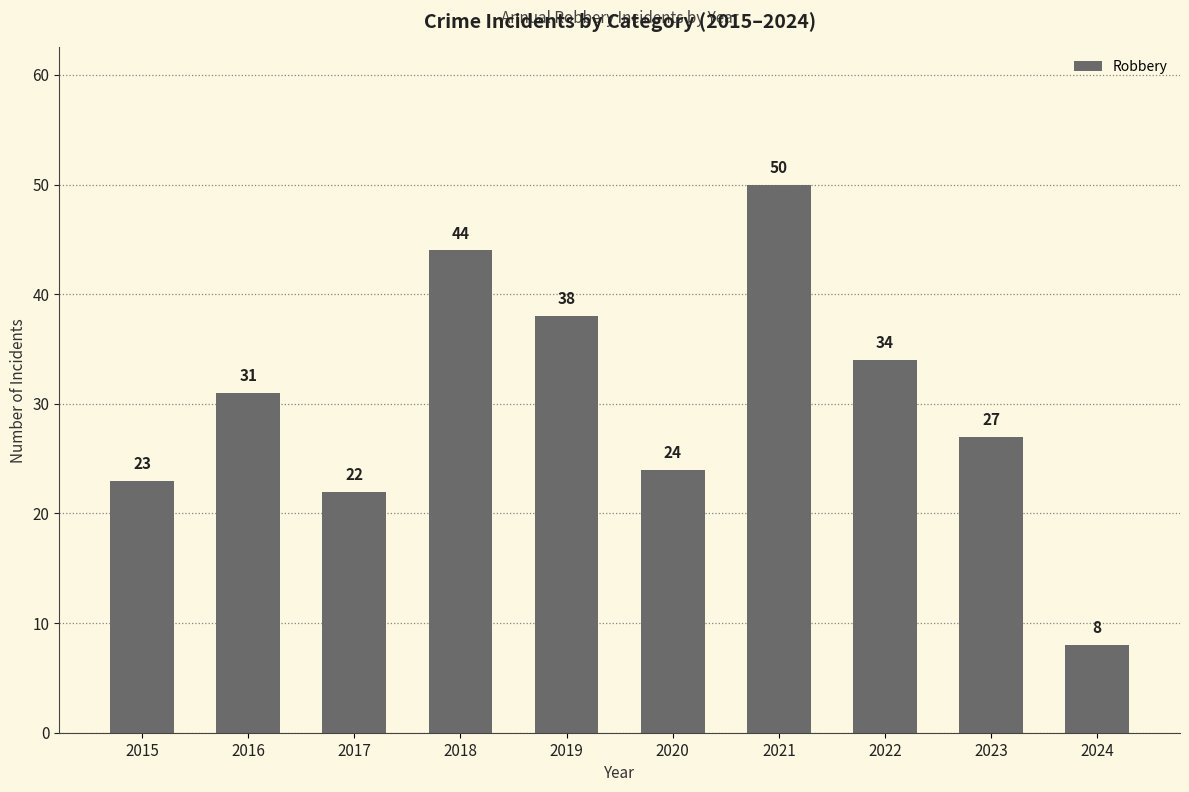

Rank the categories by value from lowest to highest.

2024, 2017, 2015, 2020, 2023, 2016, 2022, 2019, 2018, 2021